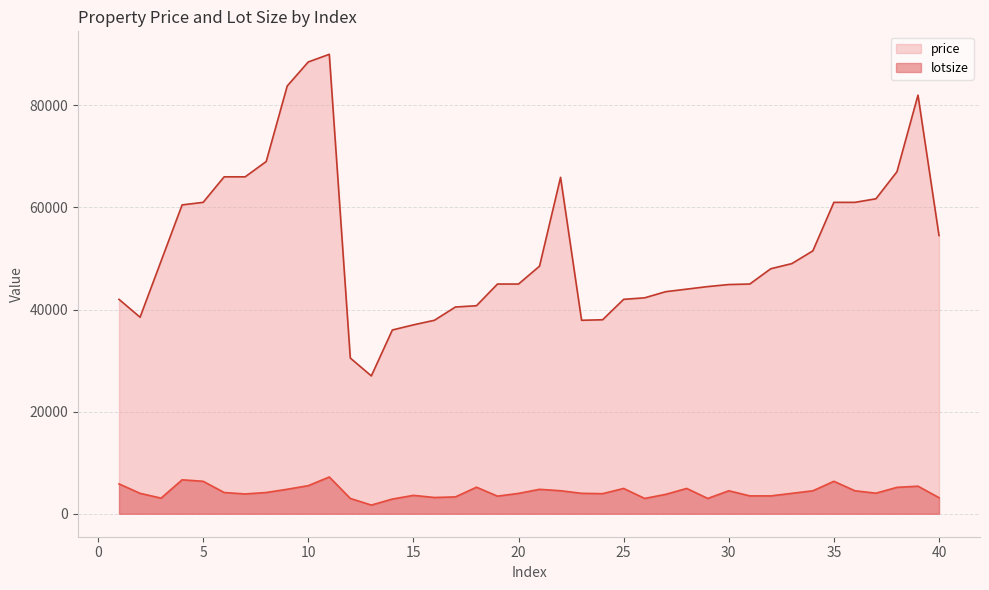

Which series has the widest spread of values?

price